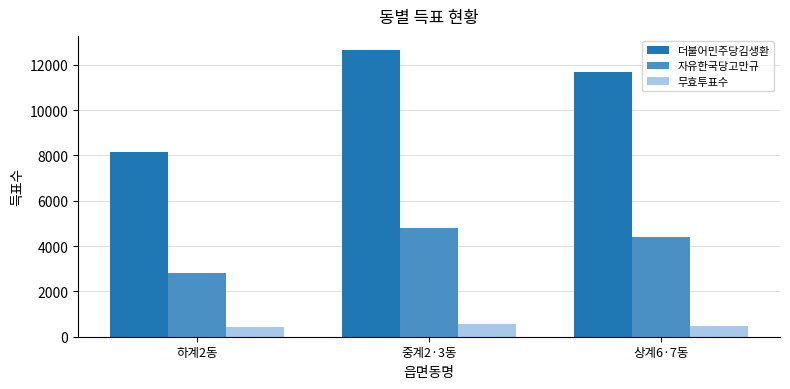

Where is 무효투표수 nearest to the value 496?

상계6·7동